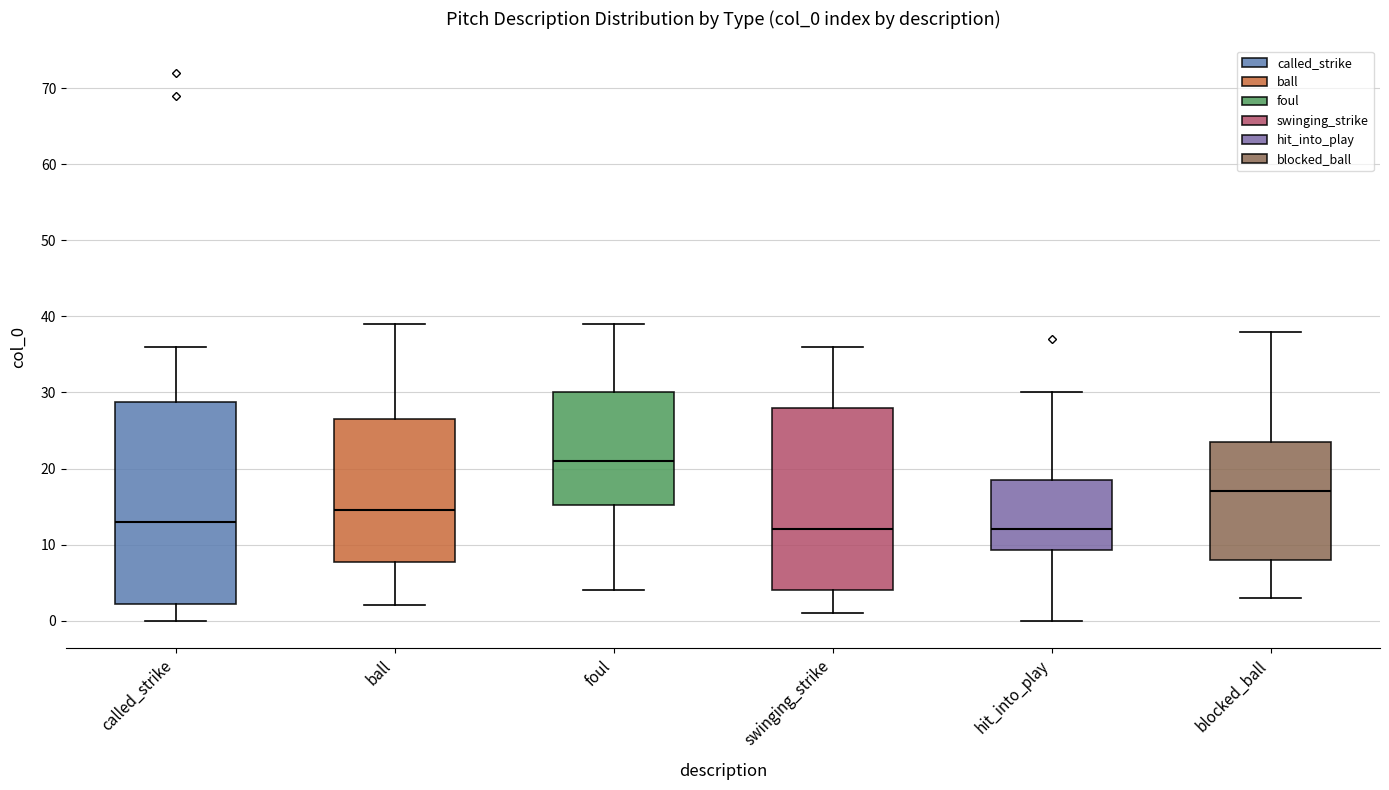

Which box's median line is the highest?

foul